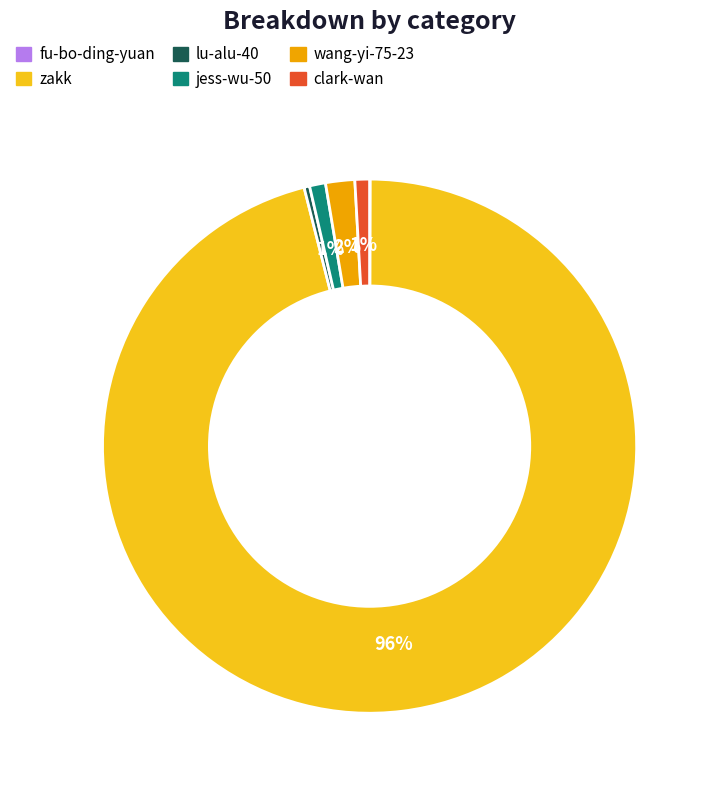

What percentage is the clark-wan slice, to the nearest percent?

1%